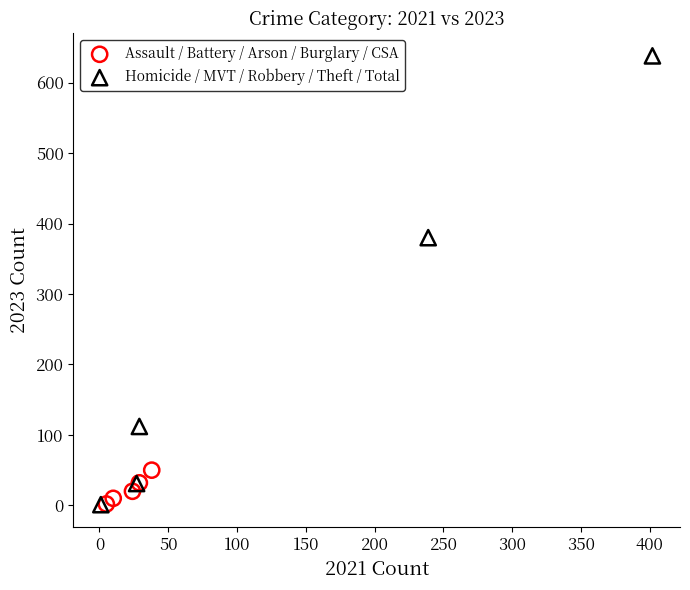

Which series has the largest Y range (max minus min)?

Homicide / MVT / Robbery / Theft / Total